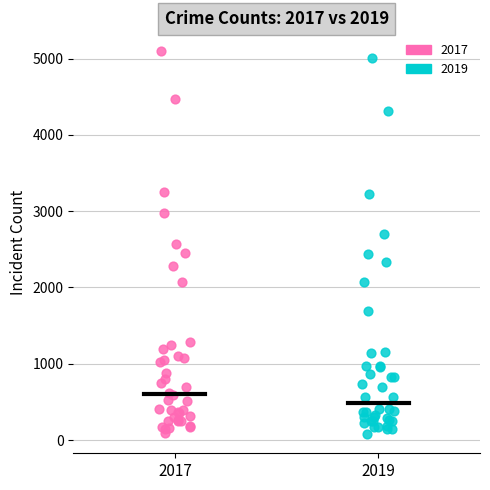

Which series has the largest Y range (max minus min)?

2017